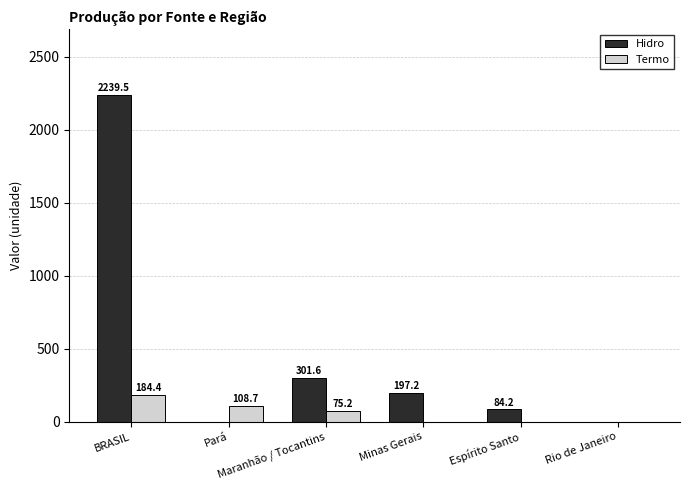

Reading left to right, transcribe all the data shown in this chart.

Hidro: BRASIL=2239.5	Pará=0.0	Maranhão / Tocantins=301.6	Minas Gerais=197.2	Espírito Santo=84.2	Rio de Janeiro=0.0
Termo: BRASIL=184.4	Pará=108.7	Maranhão / Tocantins=75.2	Minas Gerais=0.0	Espírito Santo=0.0	Rio de Janeiro=0.0